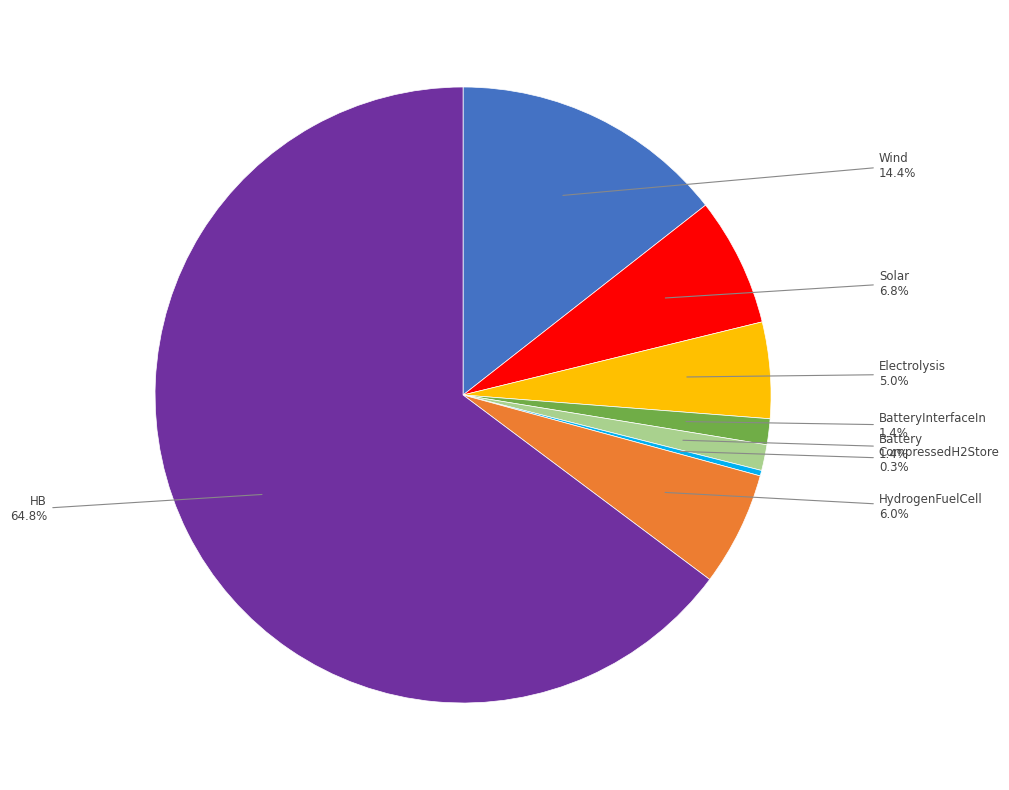

Does any single category account for the majority?

Yes